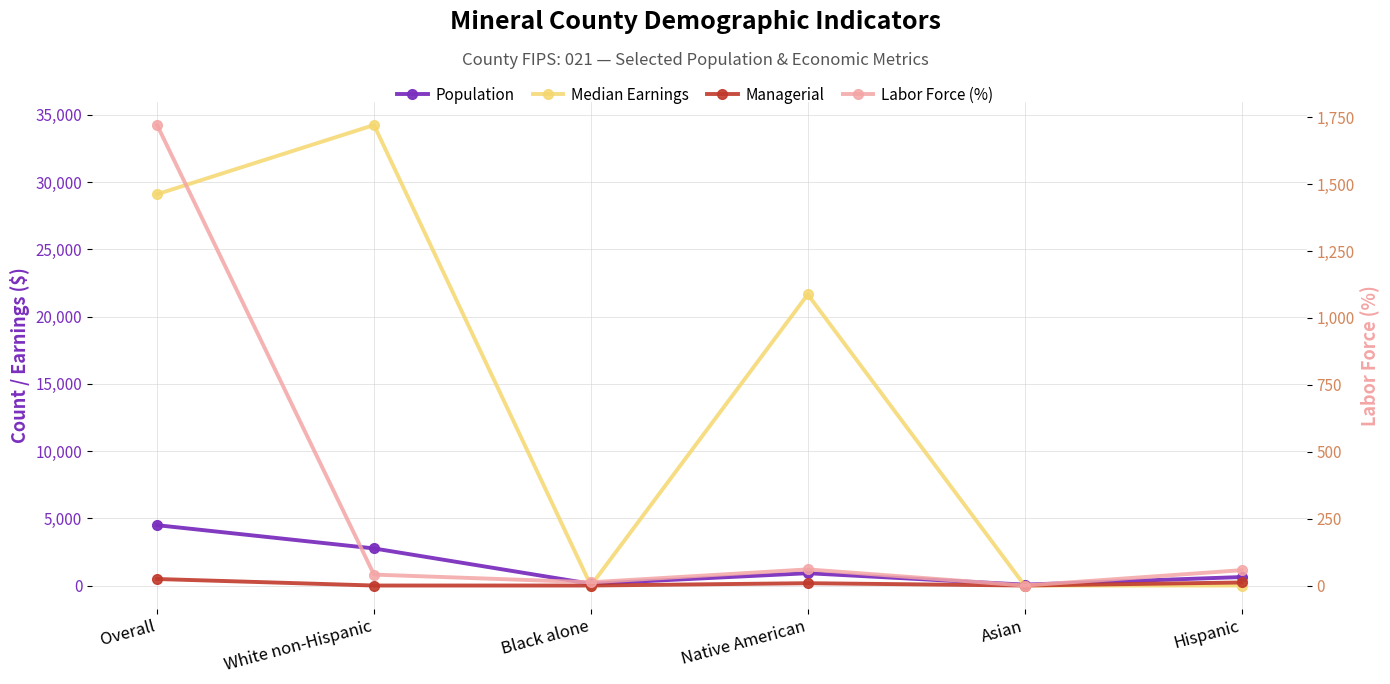

True or false: Population and Managerial intersect in this chart.

False